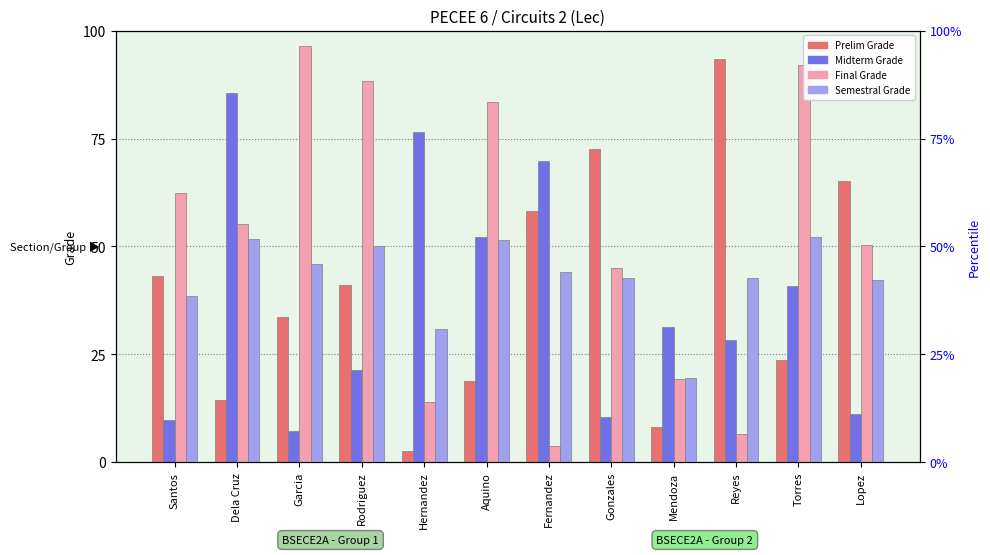

Where does the PRELIM GRADE series first go above 41?

Santos